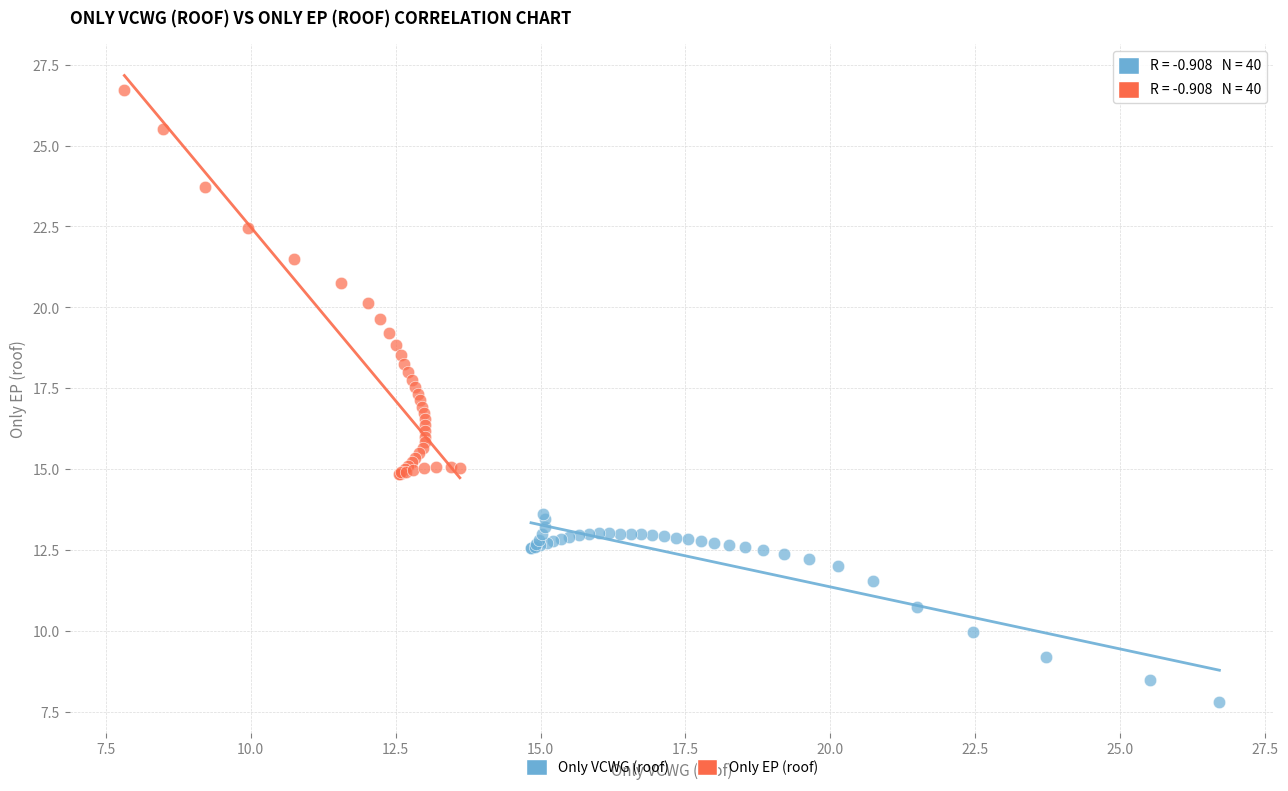

Which series contains the lowest Y value?

Only VCWG (roof)